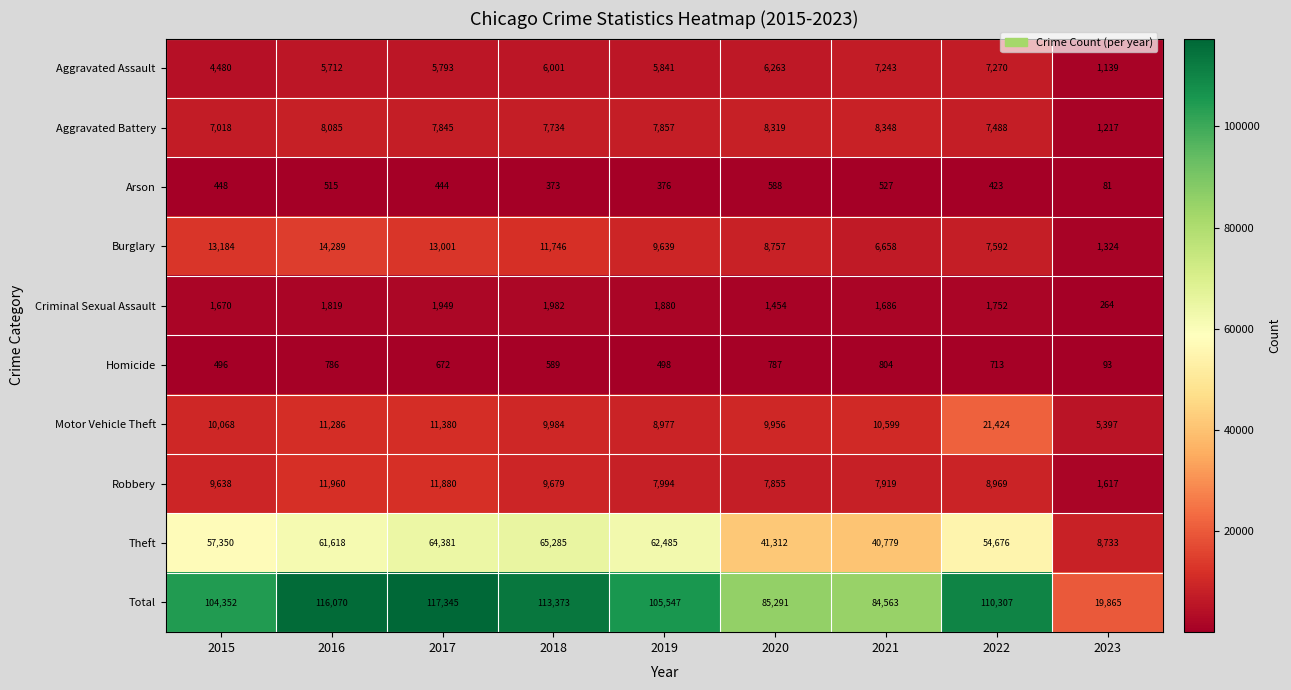

At which category is the sum across all series the highest?

2017